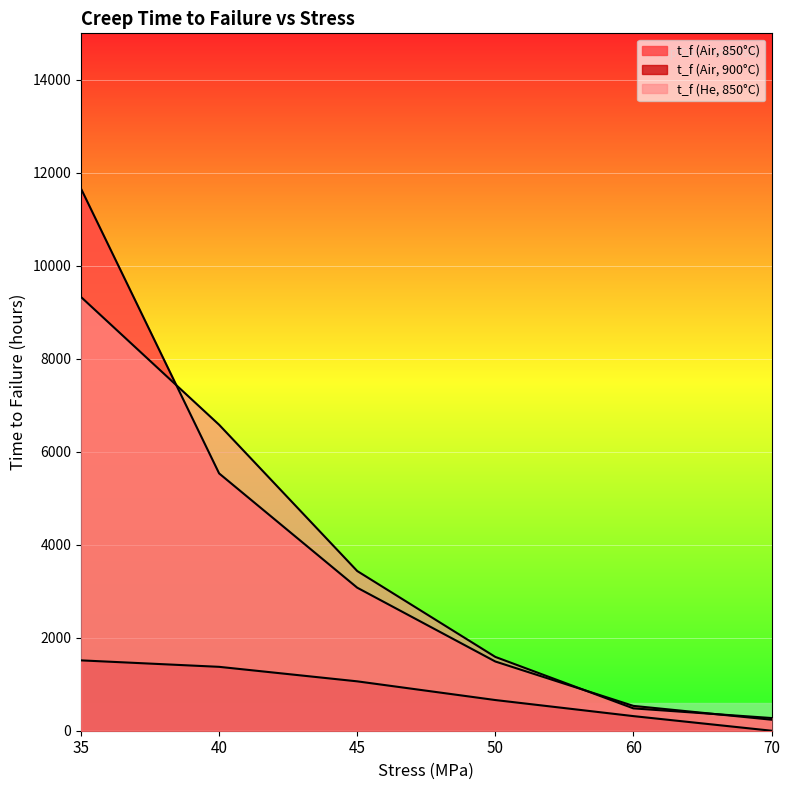

At which label does t_f (Air, 850°C) first exceed 3076?

35